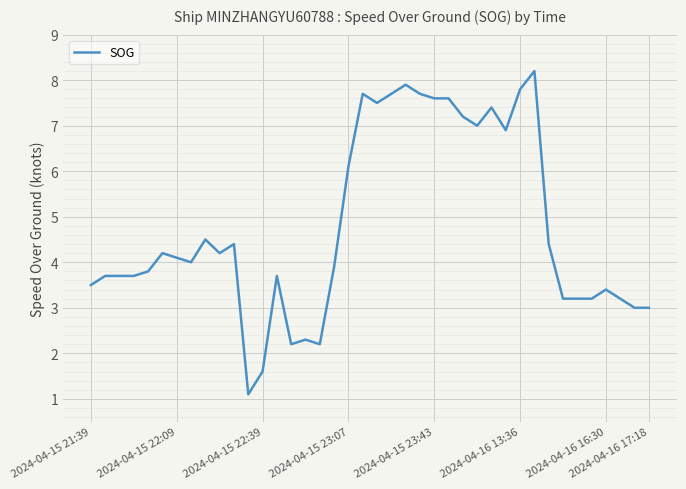

What is the smallest value displayed?

1.1